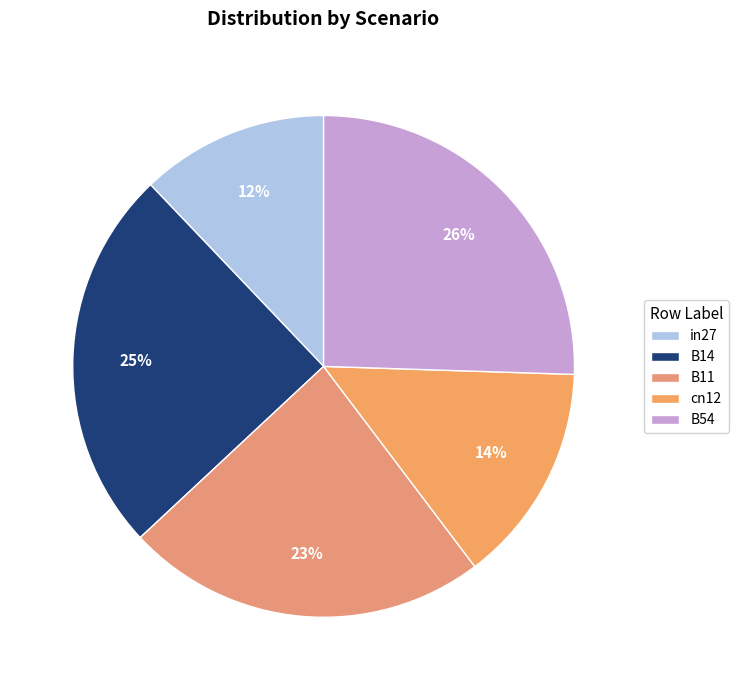

What is the largest slice in the pie chart?

B54